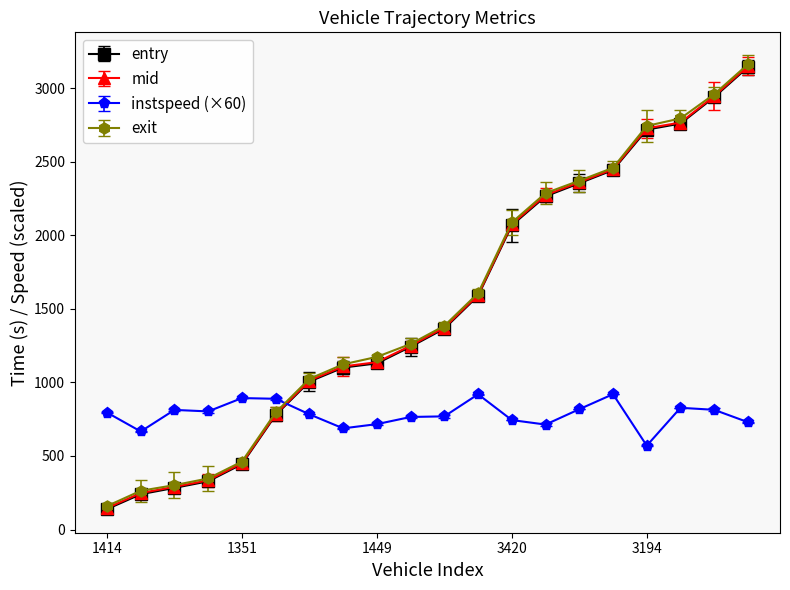

Reading left to right, list all the values displayed in this chart.

entry: 139.2	240.2	283.3	328.0	444.8	778.0	1005.6	1100.7	1129.3	1242.4	1365.4	1588.1	2067.4	2264.3	2353.1	2442.7	2717.3	2758.7	2938.4	3142.2
mid: 146.3	248.2	290.1	334.5	451.1	784.1	1012.4	1108.3	1137.2	1249.1	1372.4	1594.1	2074.6	2272.3	2359.5	2448.5	2726.3	2765.3	2945.3	3149.2
instspeed: 795.0	666.6	813.0	802.8	893.4	888.6	783.0	687.6	716.4	765.0	769.2	919.2	744.0	713.4	817.8	919.8	570.0	827.4	813.6	729.6
exit: 159.5	263.5	301.9	347.3	461.9	795.7	1024.2	1122.5	1173.3	1261.1	1384.3	1605.9	2086.6	2285.9	2370.3	2458.1	2742.5	2793.6	2958.2	3161.4